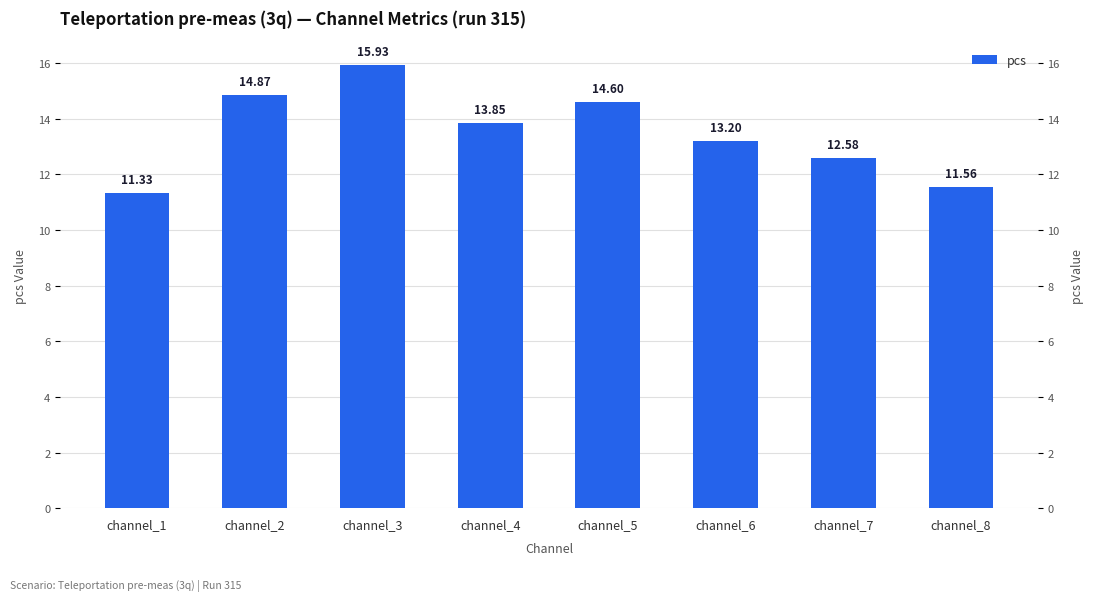

Reading left to right, list all the values displayed in this chart.

channel_1=11.3	channel_2=14.9	channel_3=15.9	channel_4=13.8	channel_5=14.6	channel_6=13.2	channel_7=12.6	channel_8=11.6